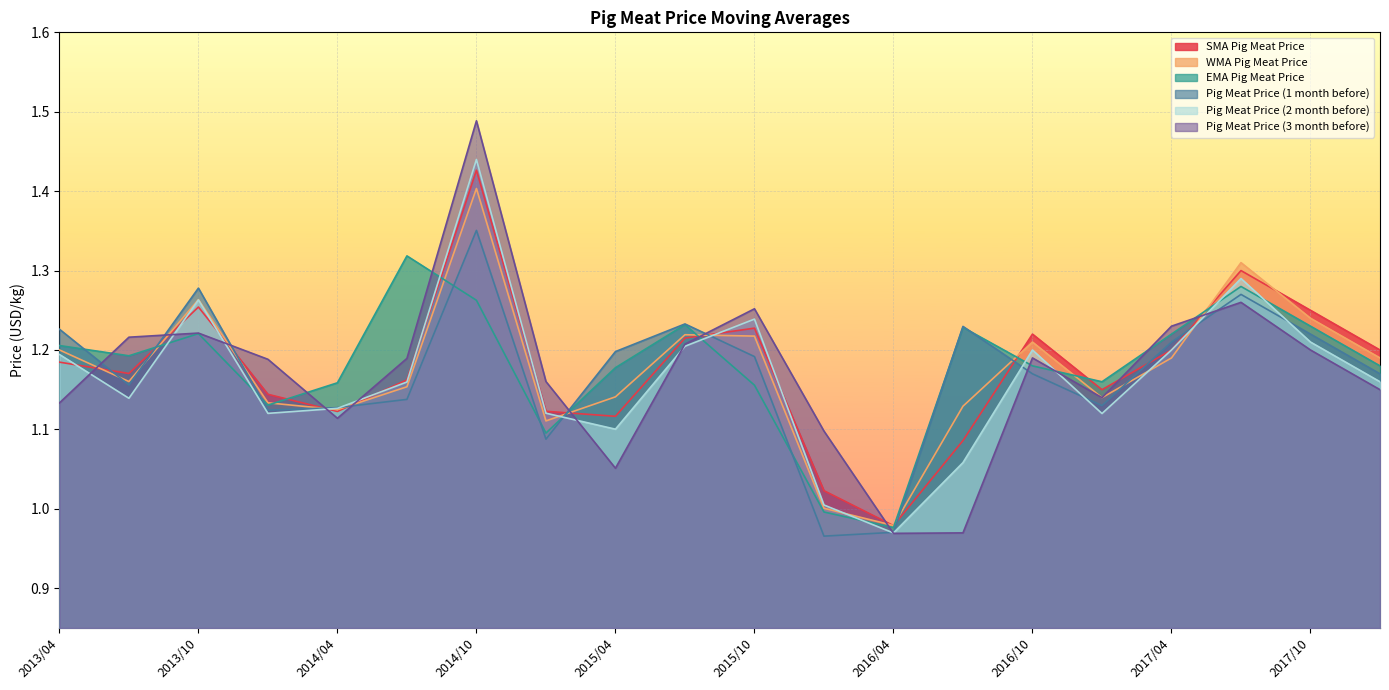

Which series has the largest total across all categories?

EMA Pig Meat Price